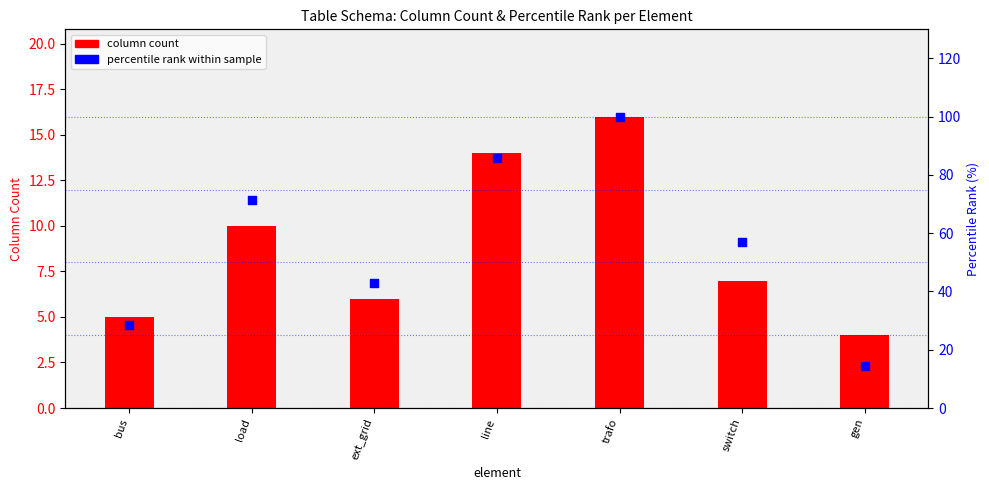

Which series reaches the minimum Y coordinate?

column count